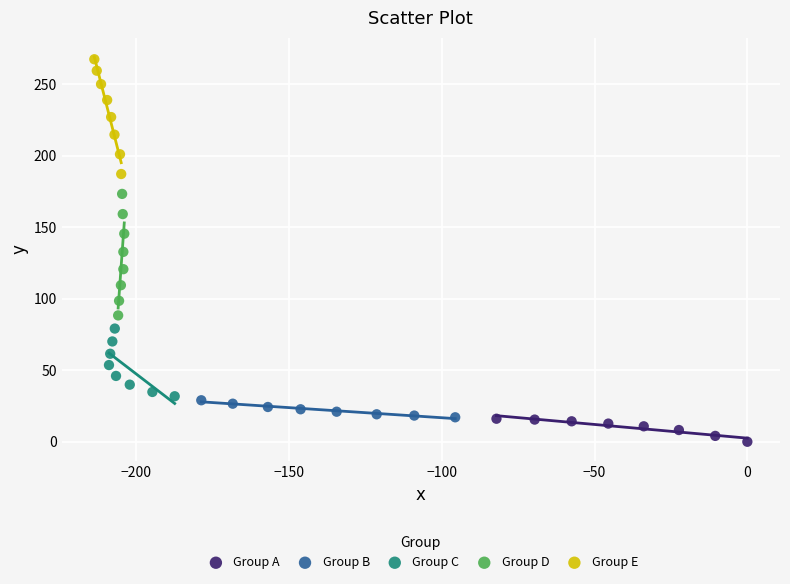

Which series reaches the minimum Y coordinate?

Group A